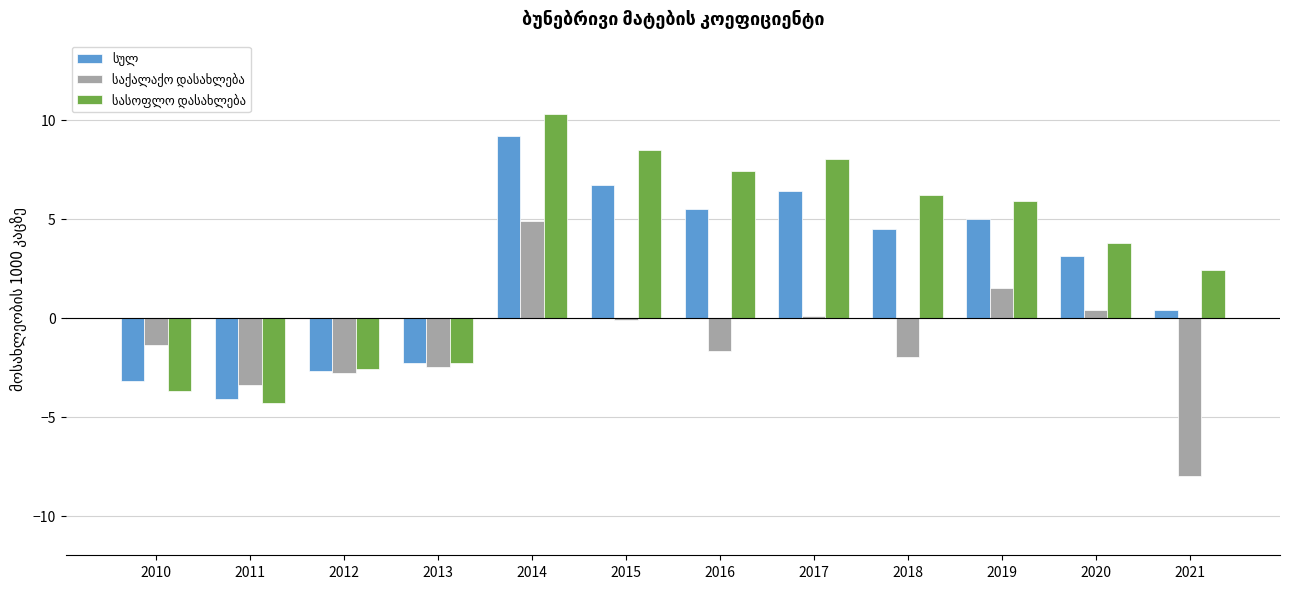

What is the difference between the highest and lowest values at 2016?

9.1